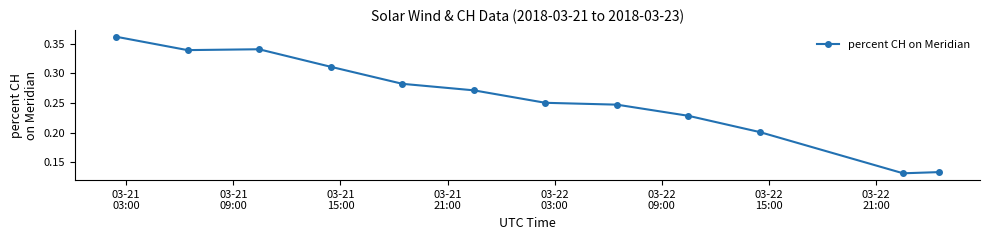

True or false: there are more than 1 points higher than both neighbors.

False